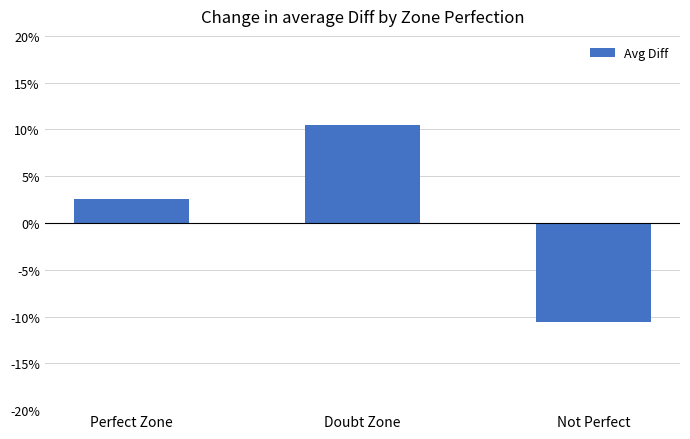

Where is the data nearest to the value 0?

Perfect Zone